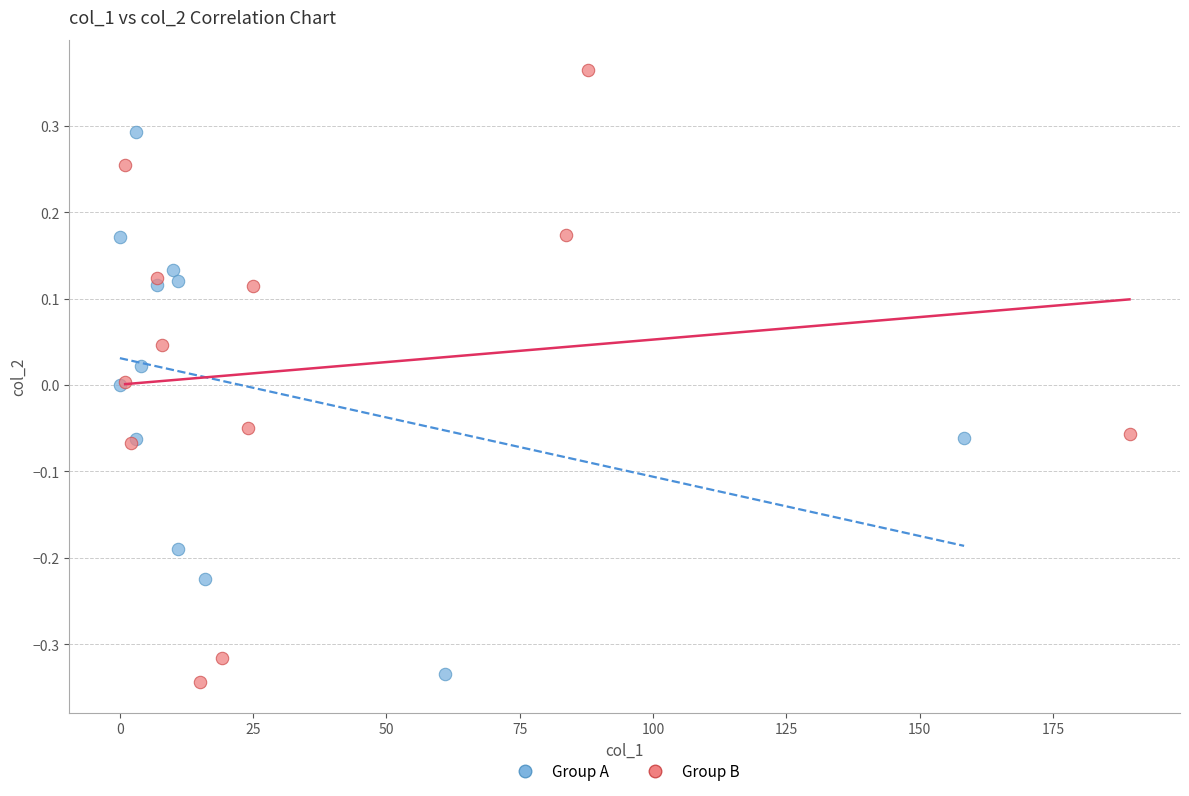

Which series reaches the maximum Y coordinate?

Group B